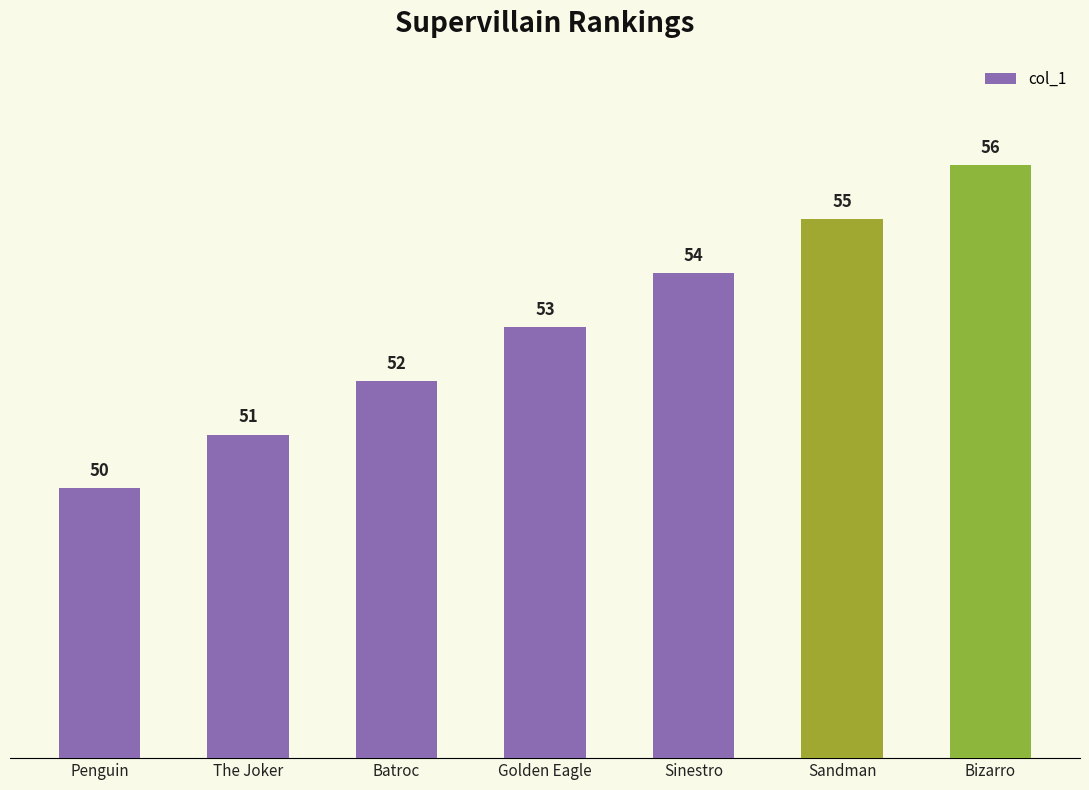

Reading left to right, what are all the values shown in this chart?

50	51	52	53	54	55	56